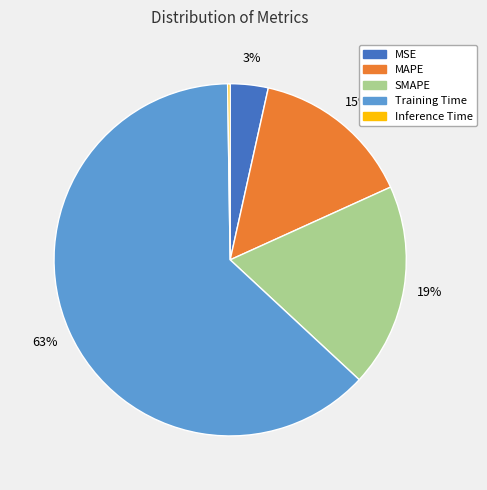

To the nearest percent, what is the difference between the largest and smallest slice percentages?

63%